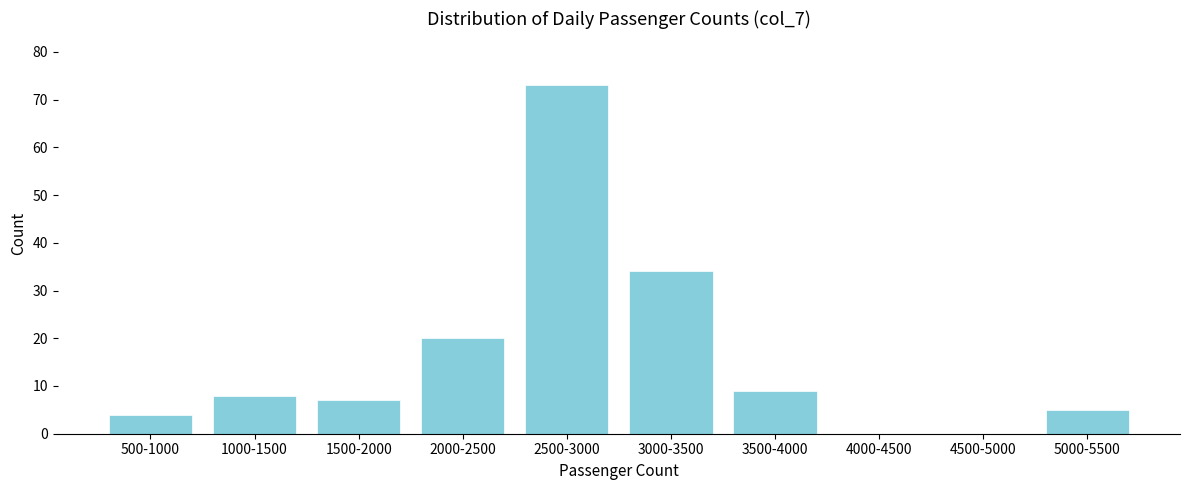

Reading left to right, list all the values displayed in this chart.

500-1000=4	1000-1500=8	1500-2000=7	2000-2500=20	2500-3000=73	3000-3500=34	3500-4000=9	4000-4500=0	4500-5000=0	5000-5500=5